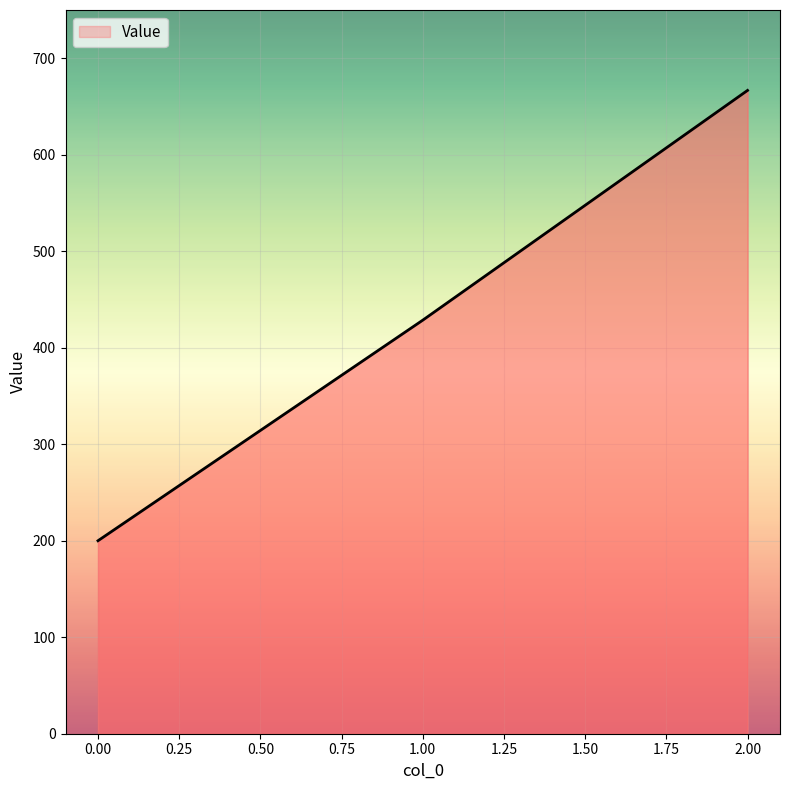

The value at 1.00 is 580.9. True or false?

False